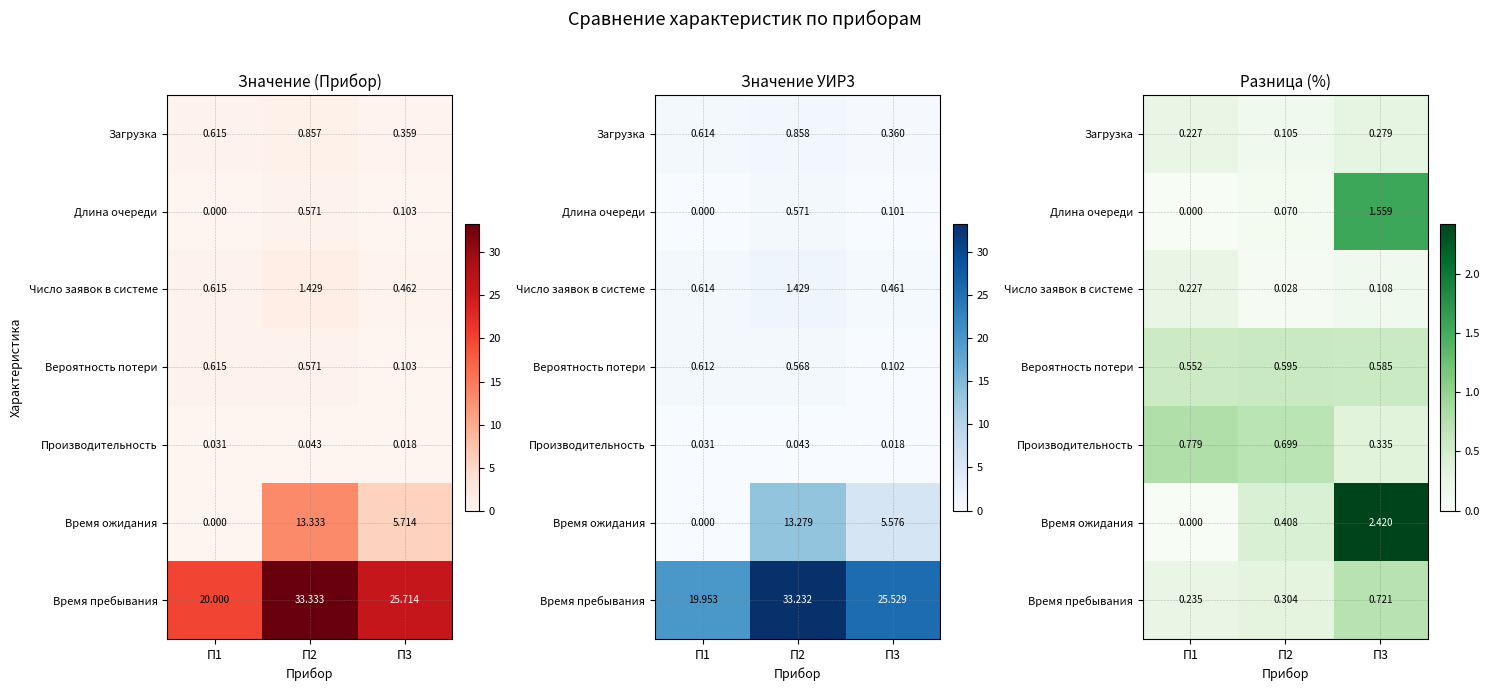

Is it true that Время пребывания equals 0.3 at П1?

False